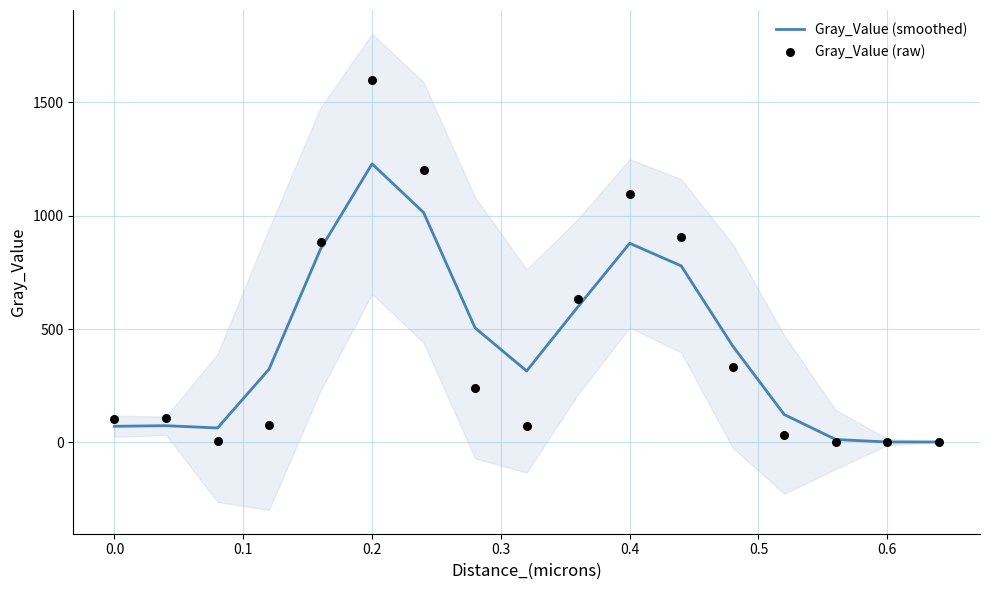

Which series has the widest spread of Y values?

Gray_Value (raw)